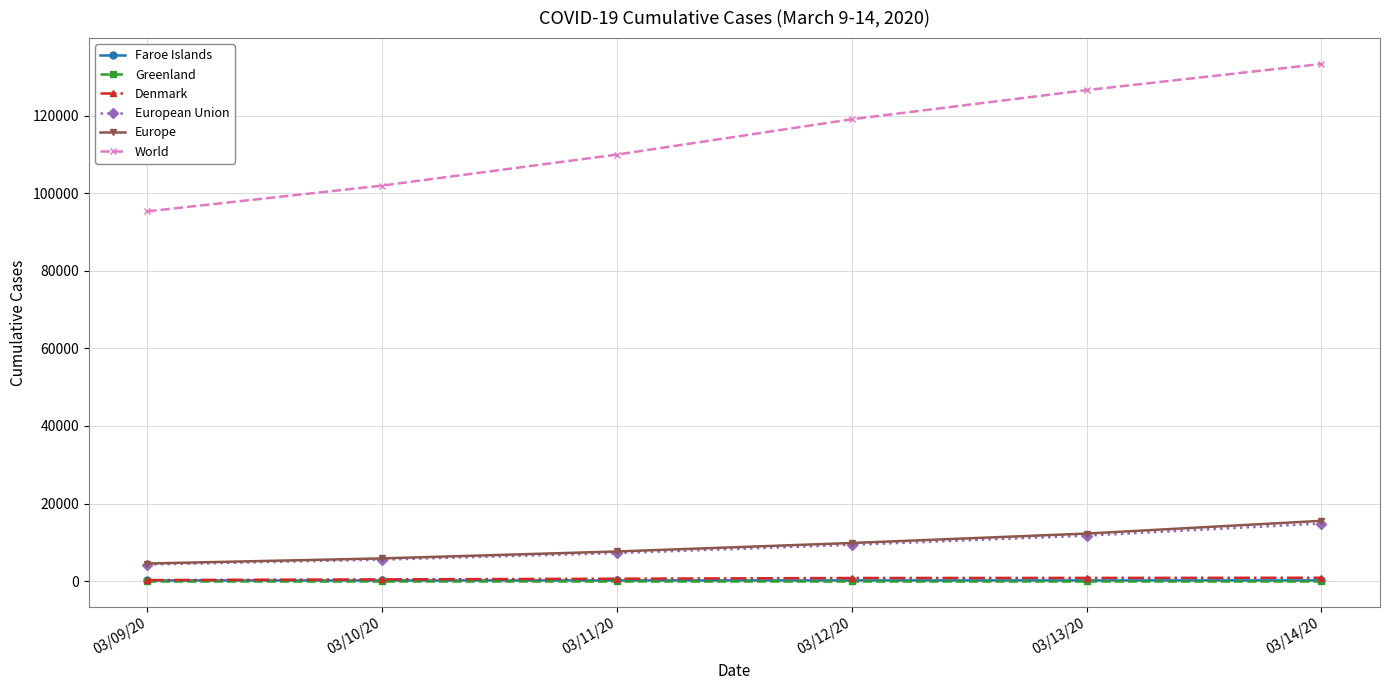

How many data points in Europe are less than 9820?

3